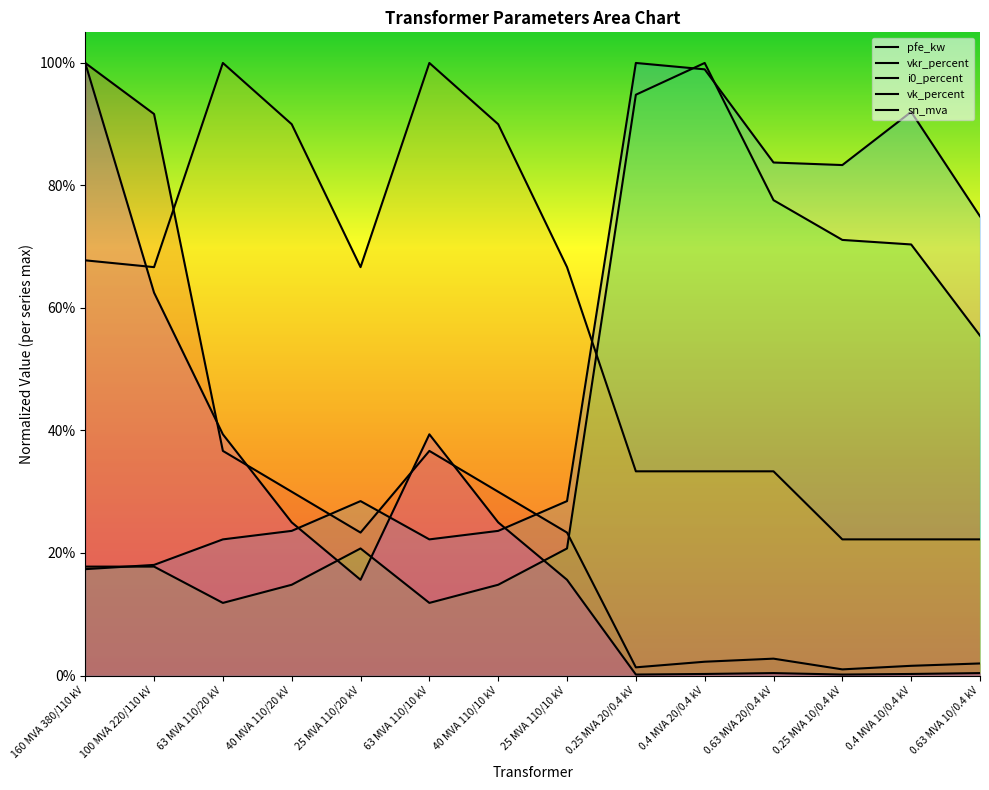

What is the maximum value shown in the chart?

1.0